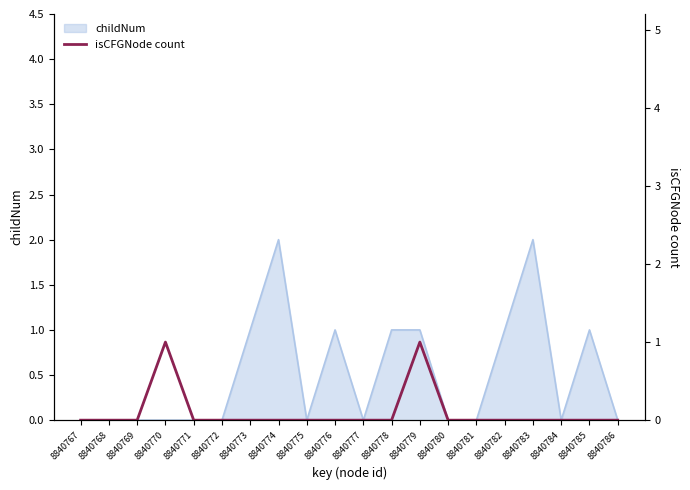

How many lines are shown in the chart?

1